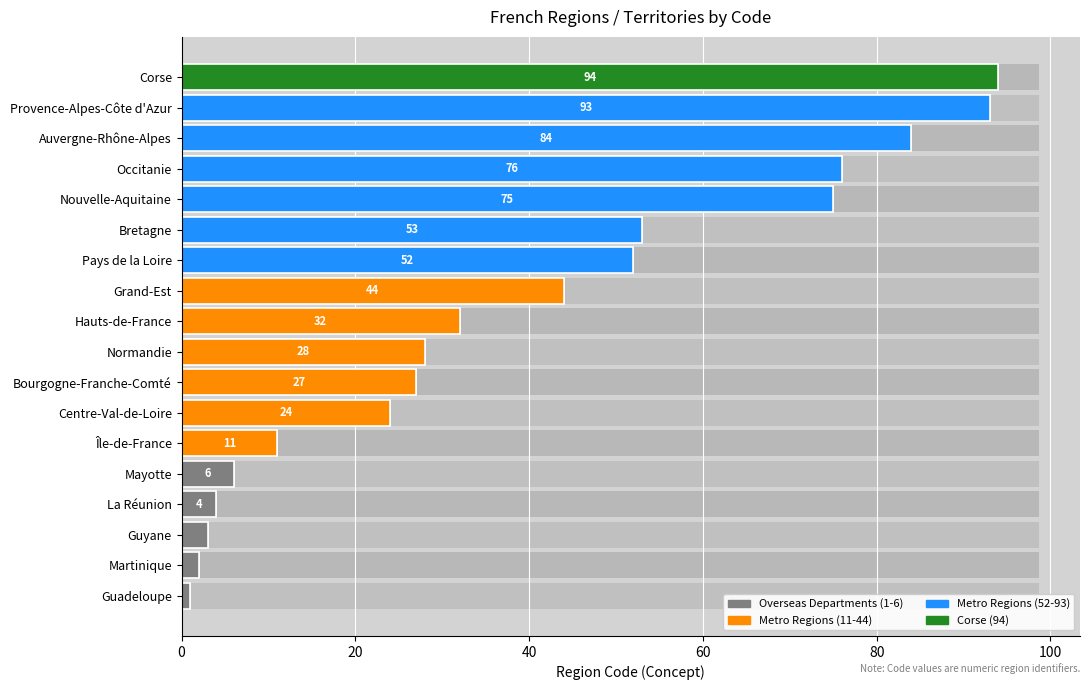

How many bars are there in total?

18